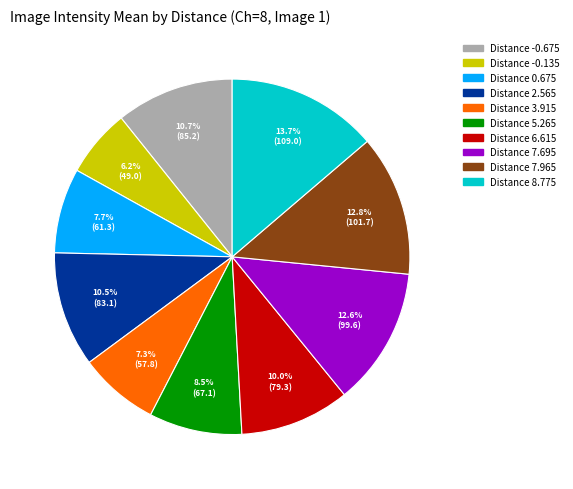

Which category has the smallest portion of the pie?

Distance -0.135